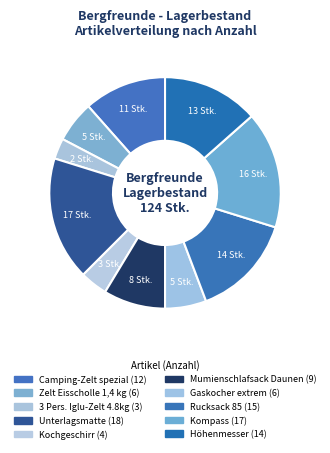

How many slices are in this pie chart?

10